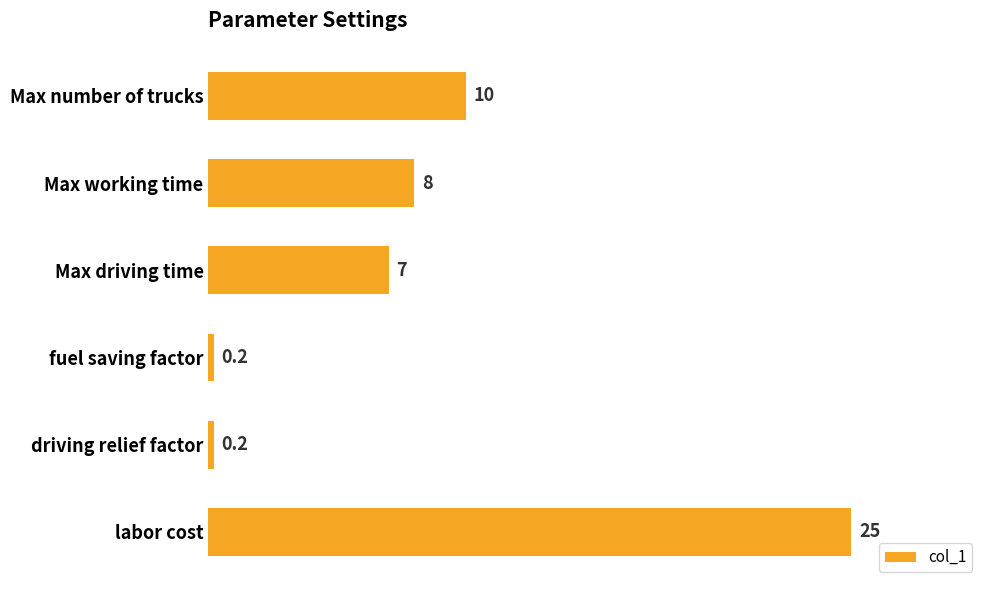

What is the sum of the values at Max working time and Max driving time?

15.0